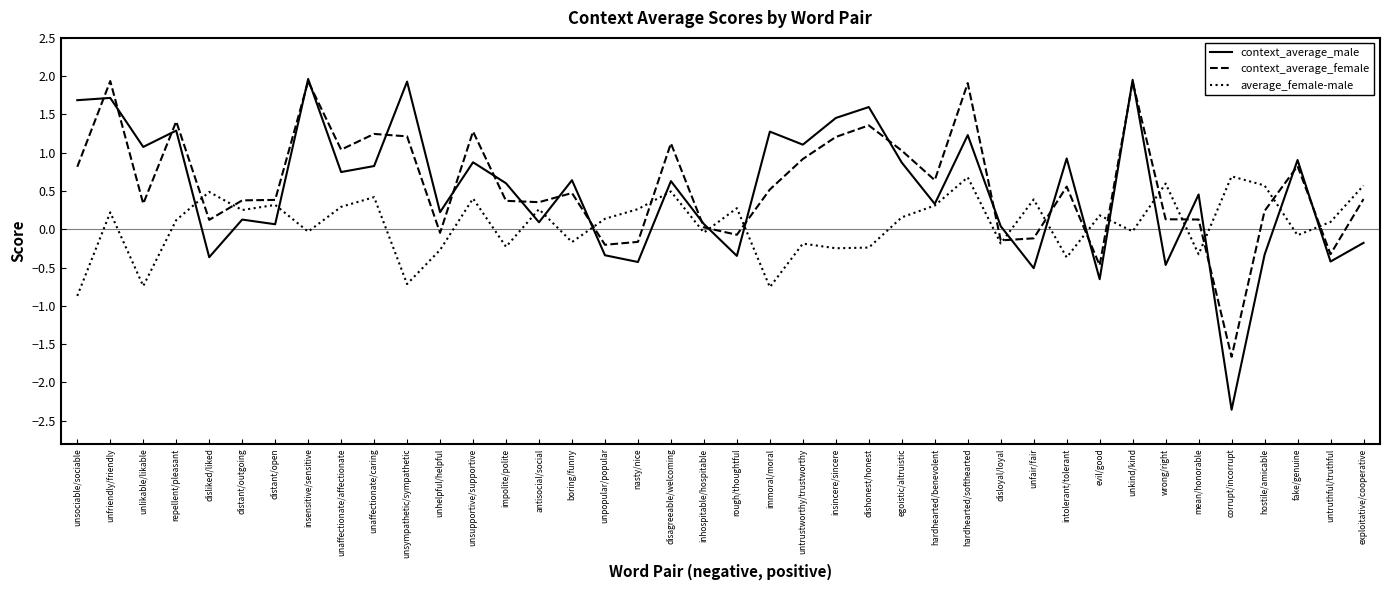

Where do context_average_male and context_average_female first cross each other?

unsociable/sociable and unfriendly/friendly